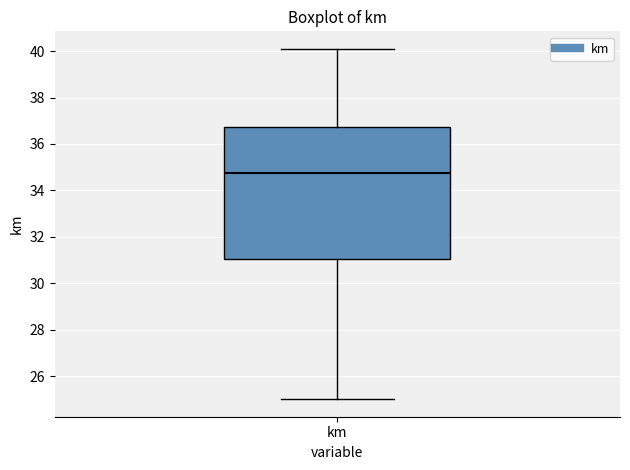

Where is the lower edge of the box for km on the y-axis? The values are not printed on the chart, so give them approximately, as read against the axis.

31.0